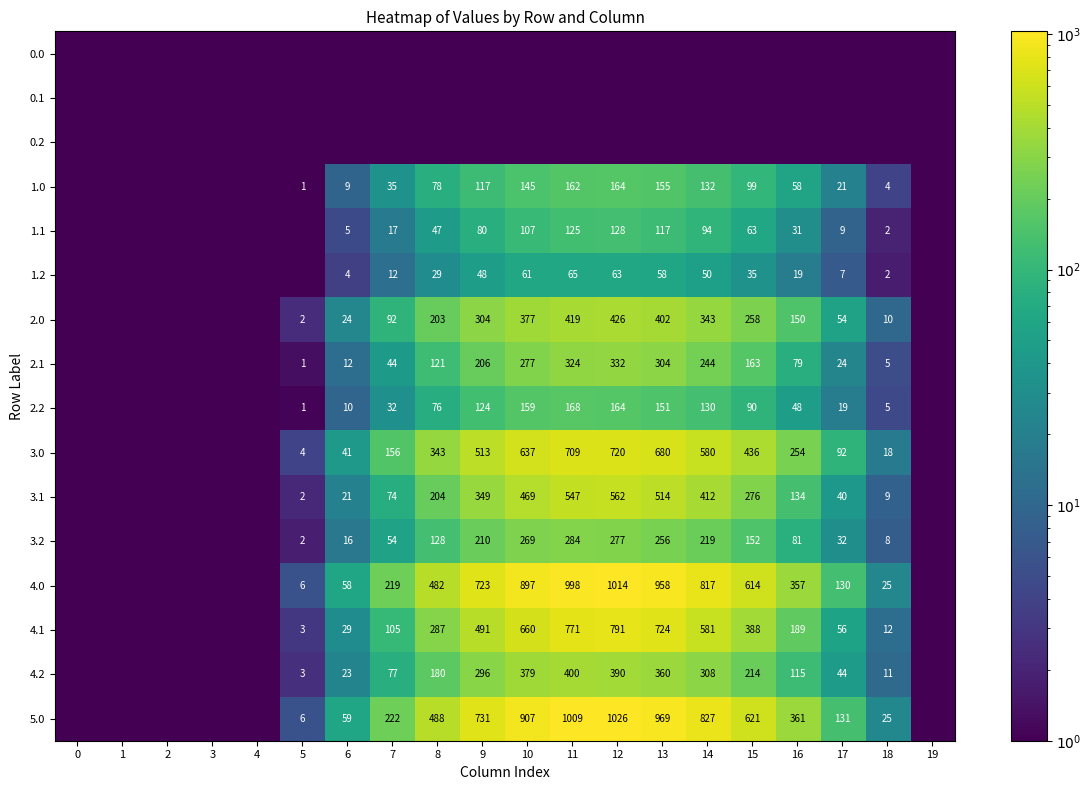

Is the value of 3.0 at 8 greater than the value of 2.0 at 7?

Yes